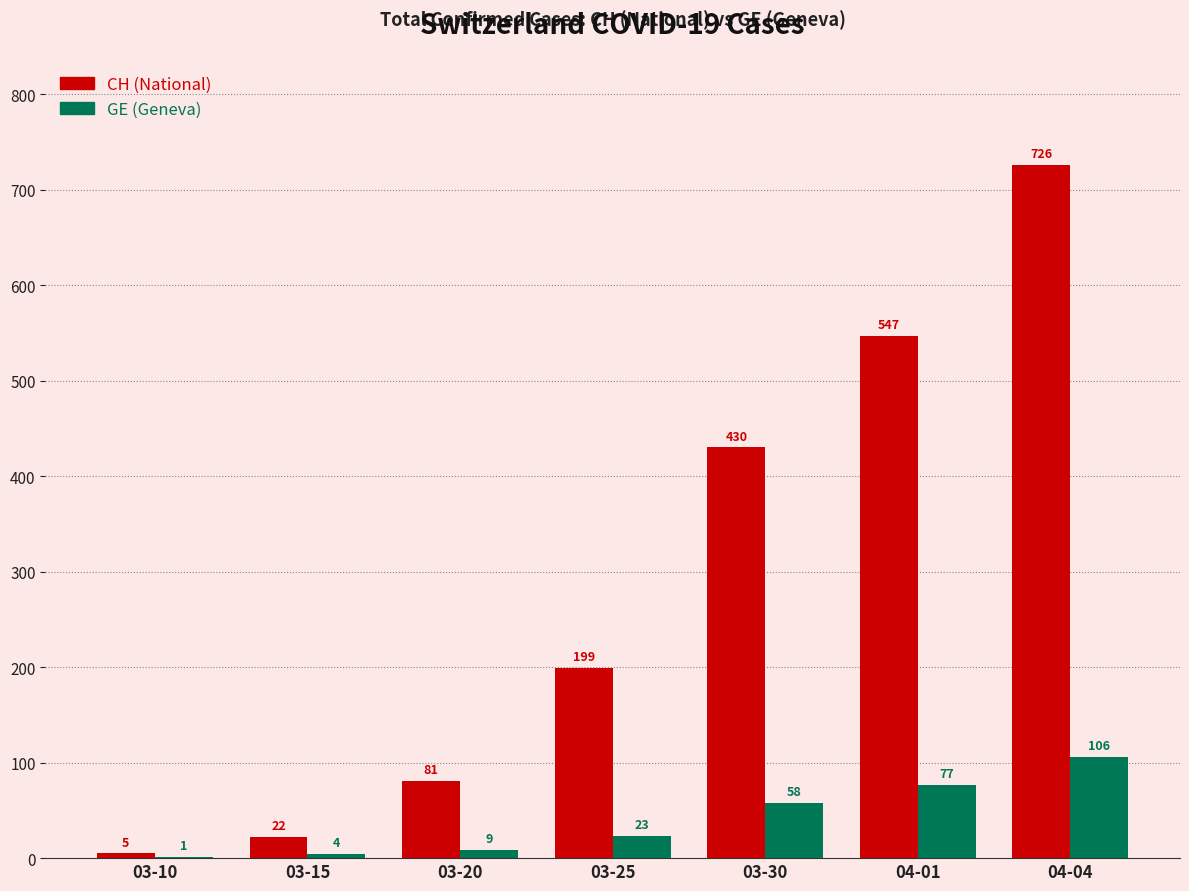

What is the spread (max minus min) of values at 03-20?

72